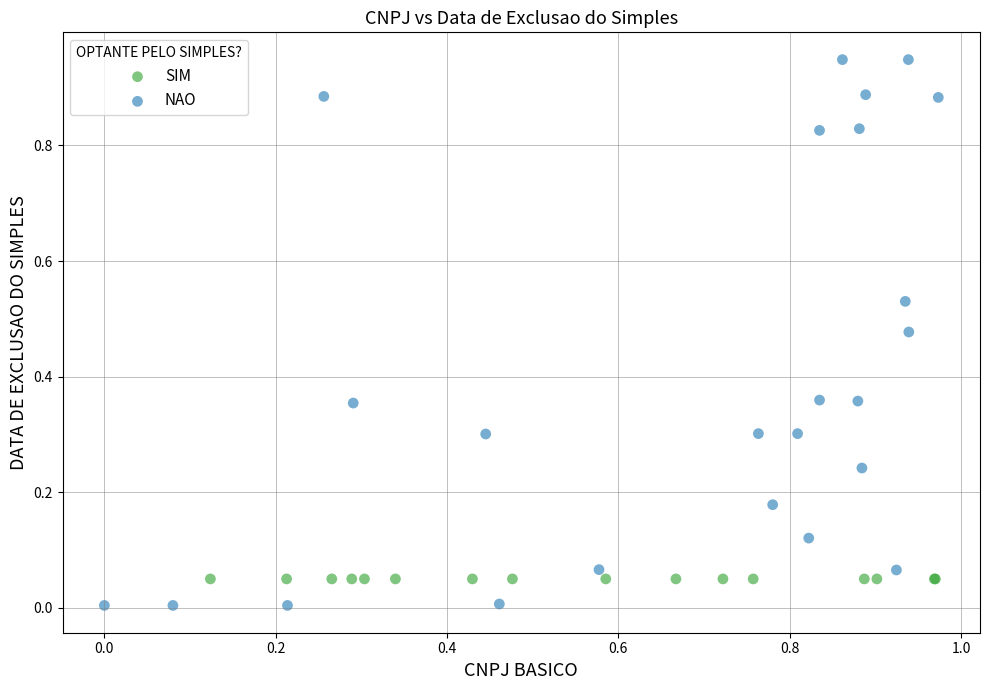

Which series reaches the minimum Y coordinate?

NAO